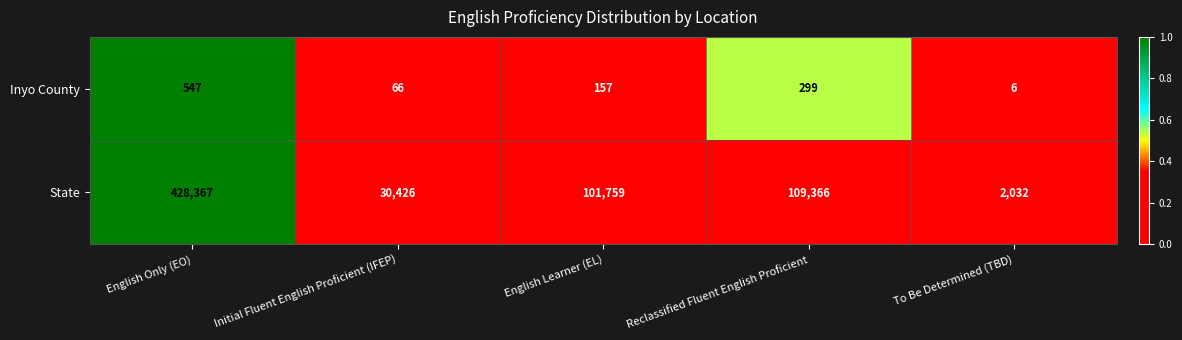

Is it true that Inyo County equals 245 at English Only (EO)?

False